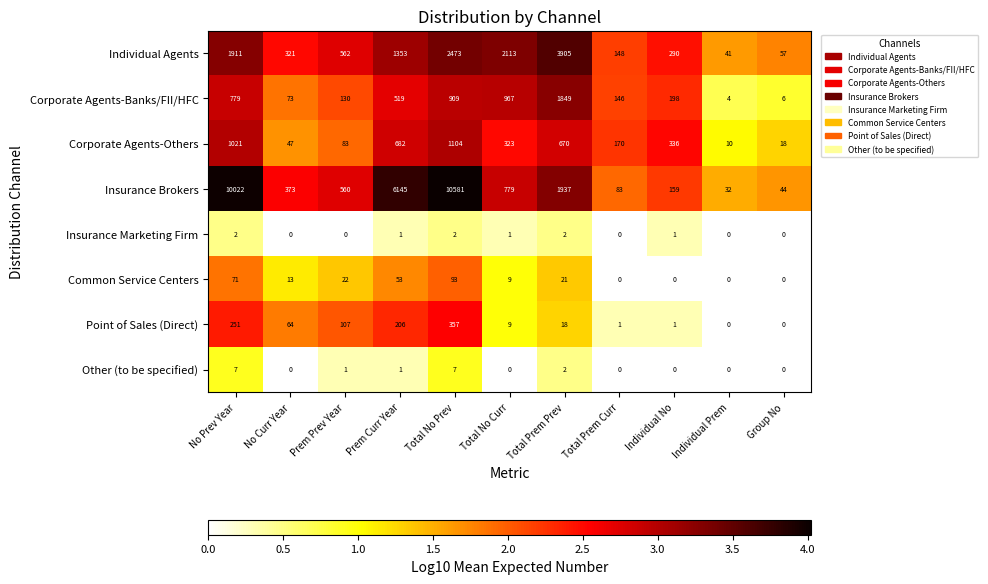

Is it true that Point of Sales (Direct) equals 206 at Prem Curr Year?

True